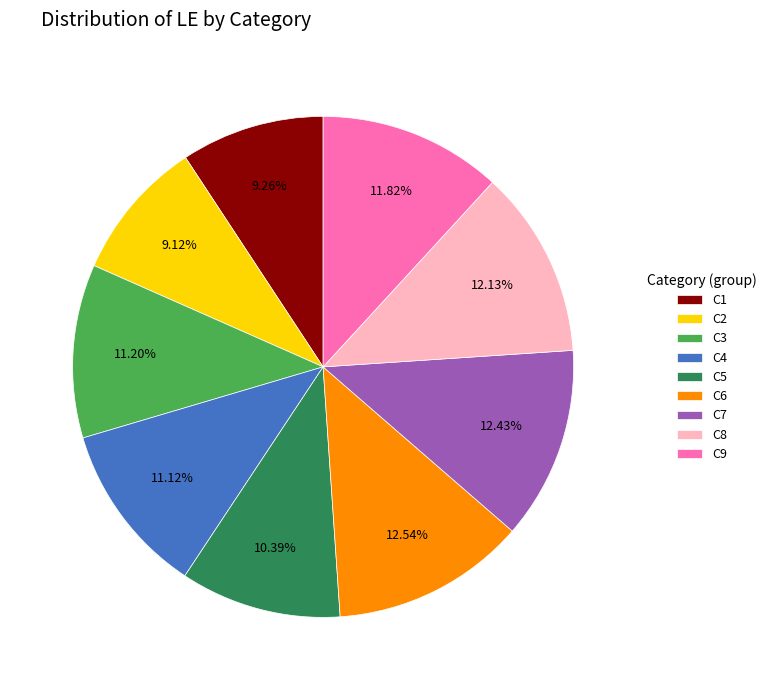

Is there a majority slice in this chart?

No